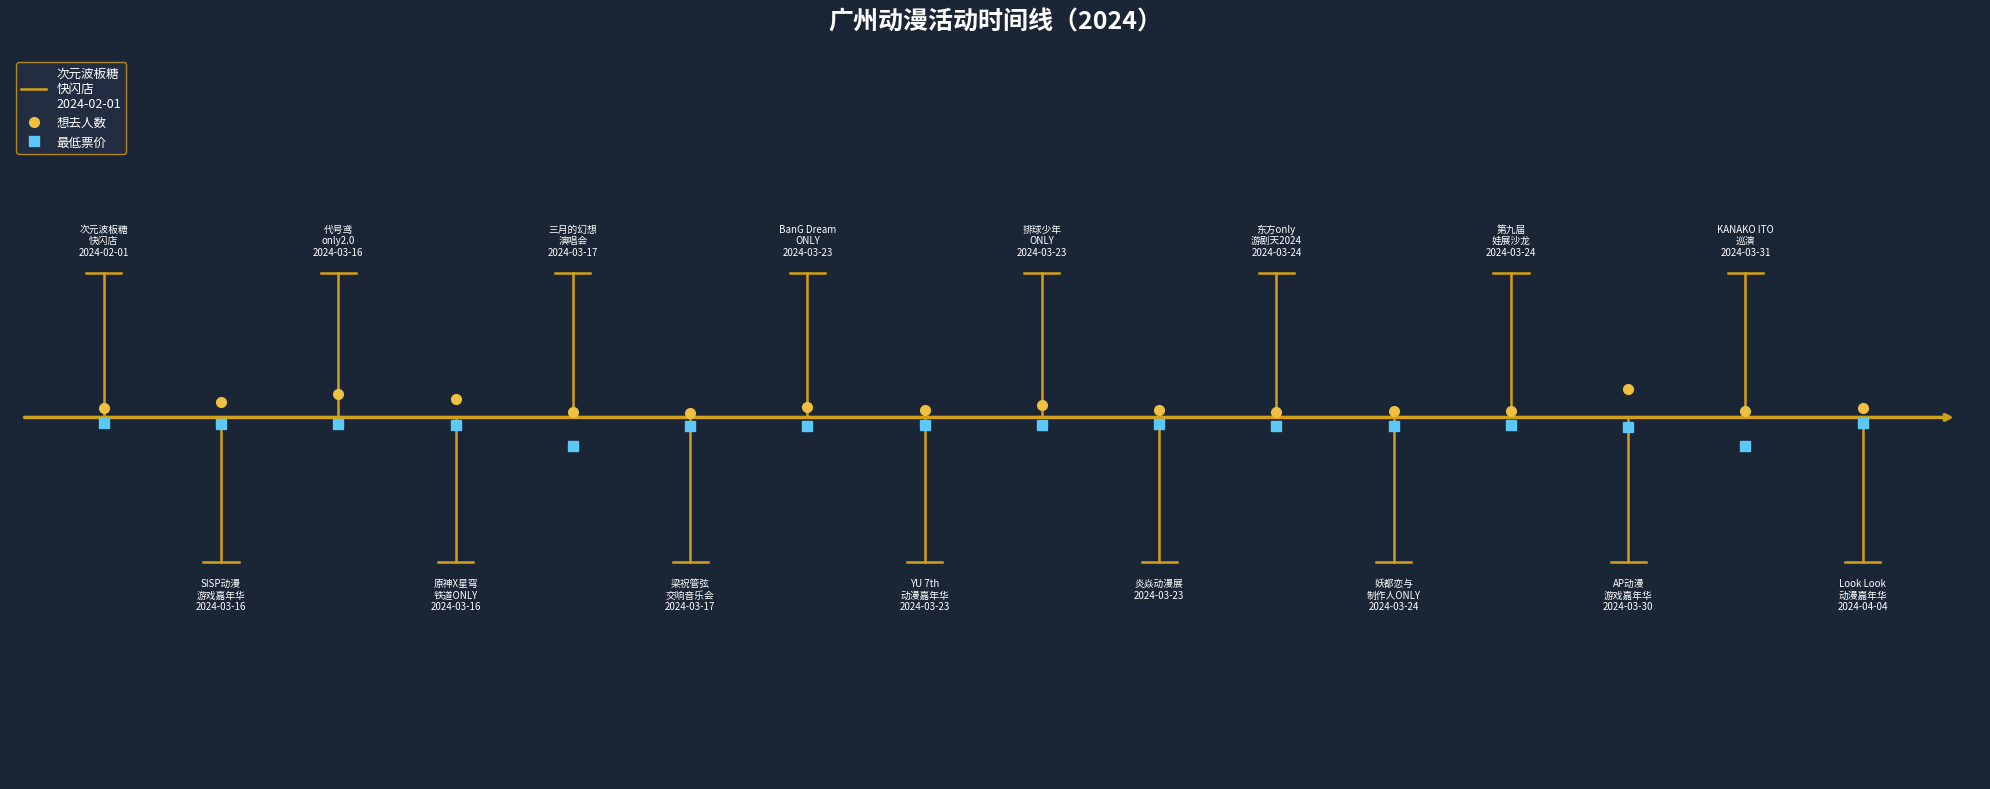

Reading right to left, transcribe all the data shown in this chart.

想去人数: 0.1	0.1	0.3	0.1	0.1	0.1	0.1	0.2	0.1	0.1	0.1	0.1	0.2	0.3	0.2	0.1
最低票价: -0.1	-0.3	-0.1	-0.1	-0.1	-0.1	-0.1	-0.1	-0.1	-0.1	-0.1	-0.3	-0.1	-0.1	-0.1	-0.1